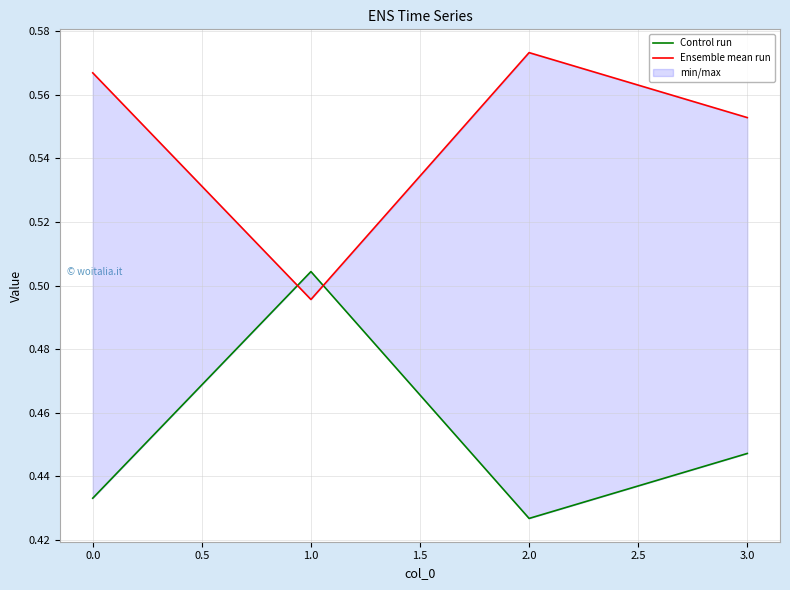

What is the lowest value of the Ensemble mean run series?

0.5